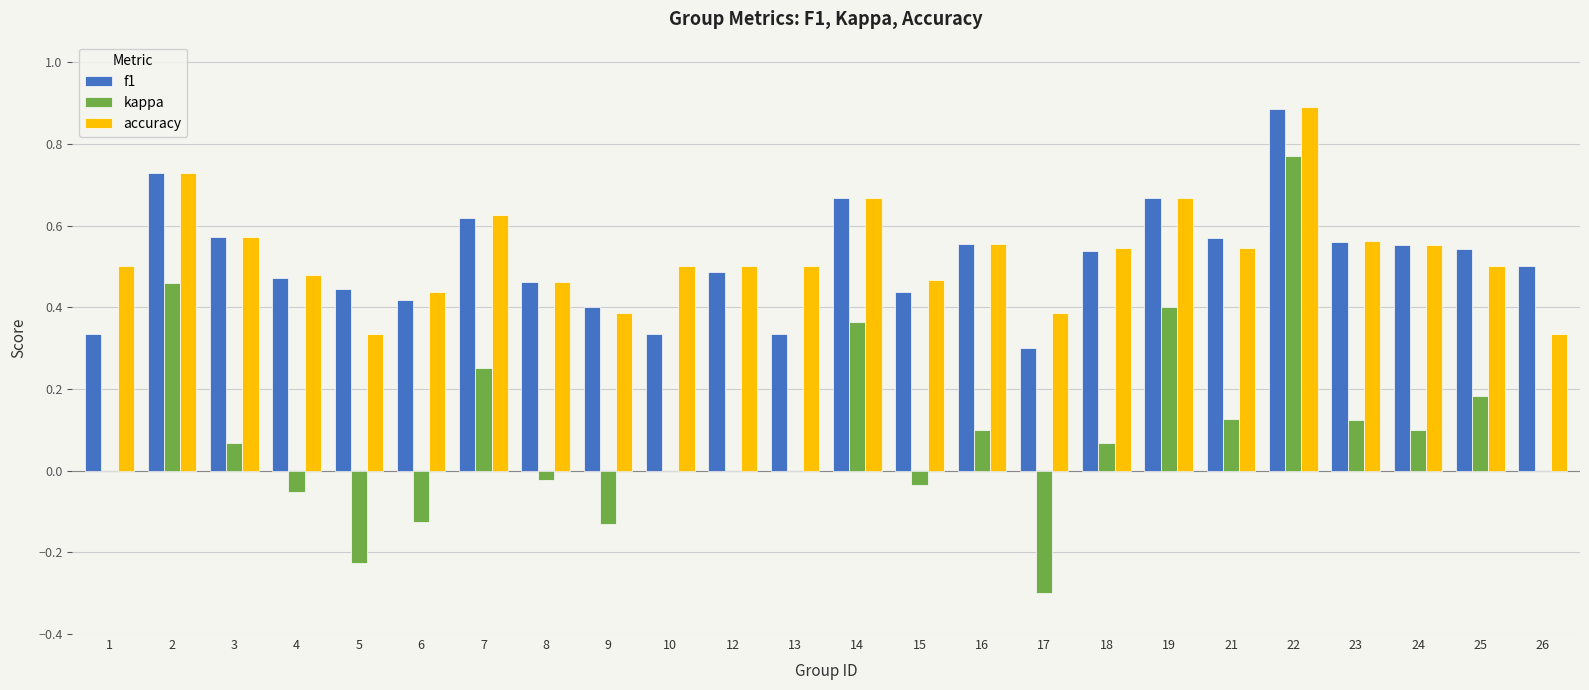

At which label is f1 closest to 0?

17